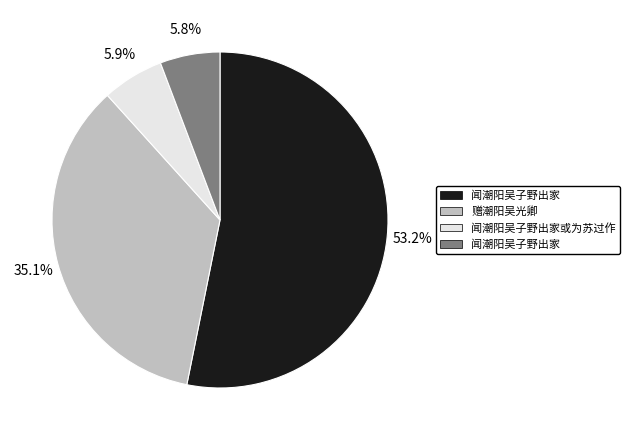

Is there a majority slice in this chart?

Yes